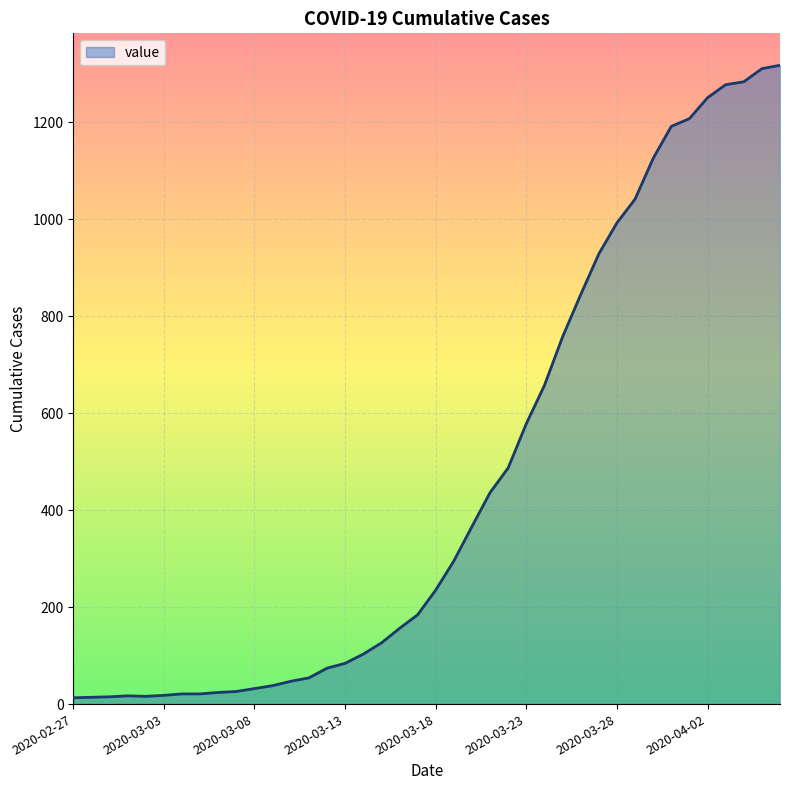

What is the maximum value shown in the chart?

1317